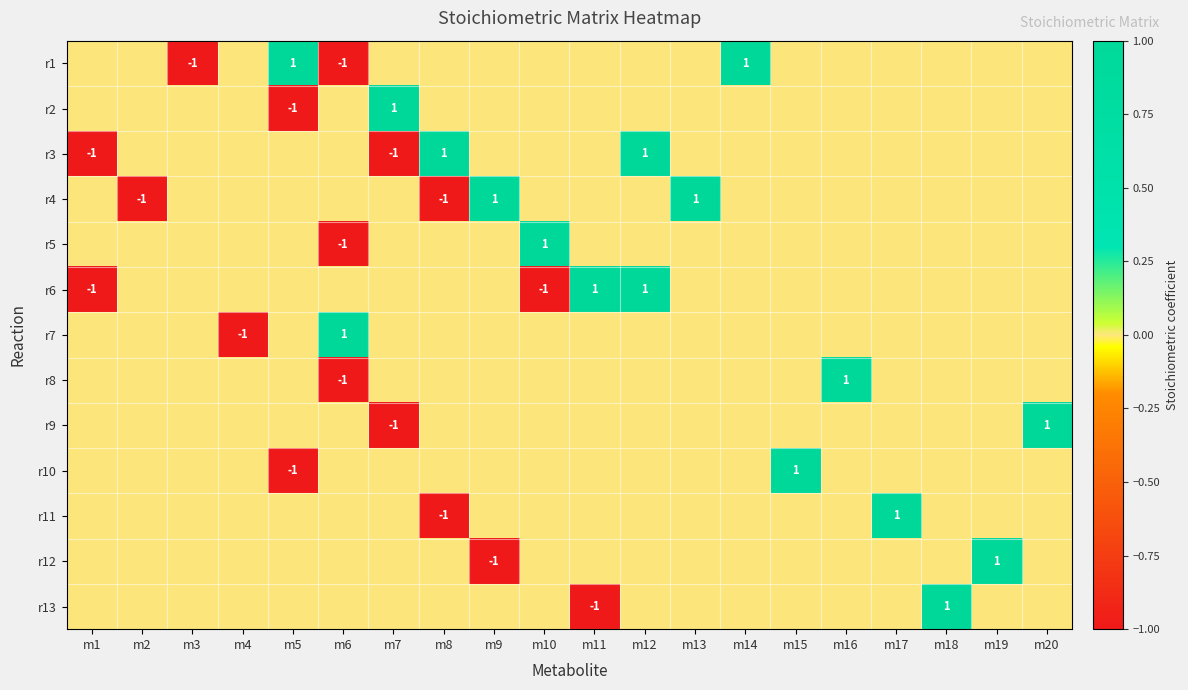

Count the number of data series in this chart.

13